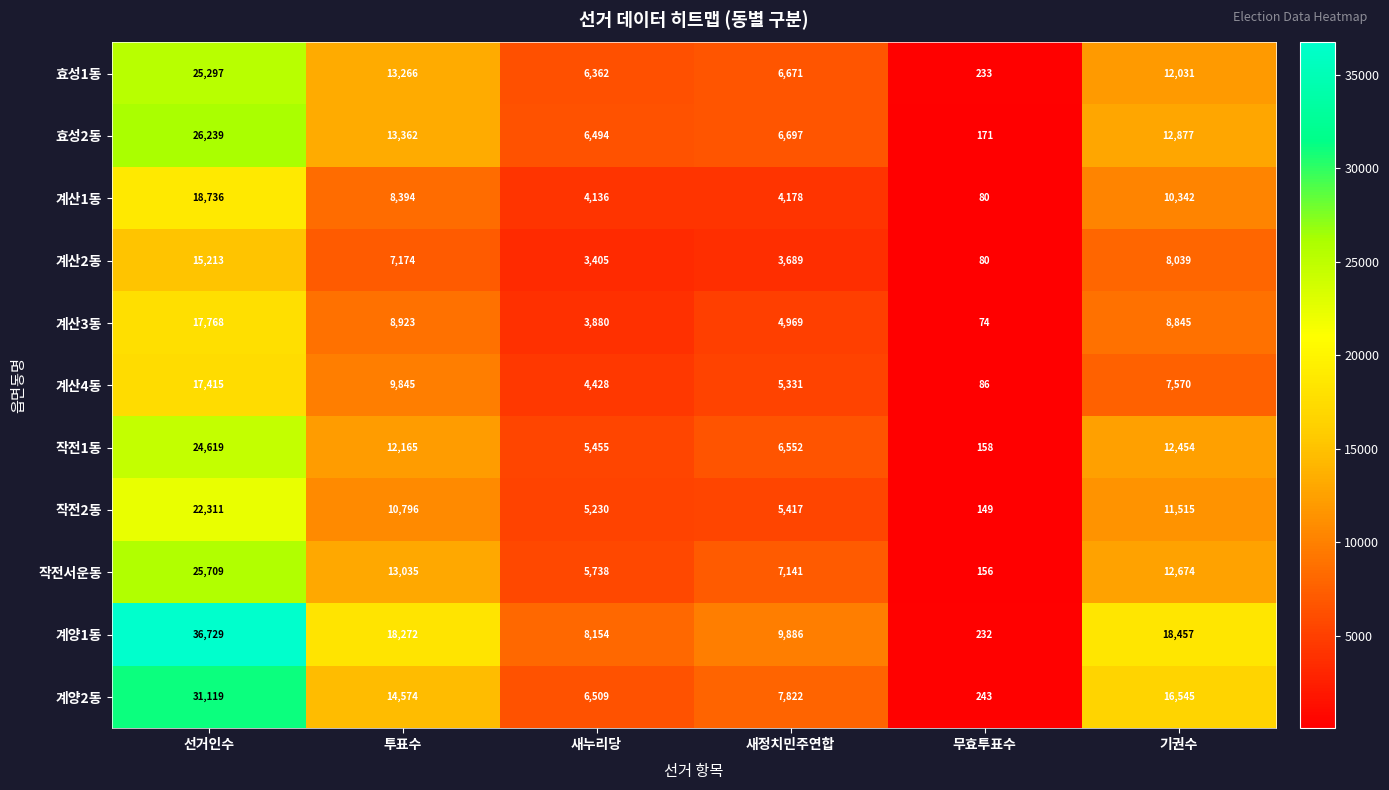

How many categories are shown in the chart?

6